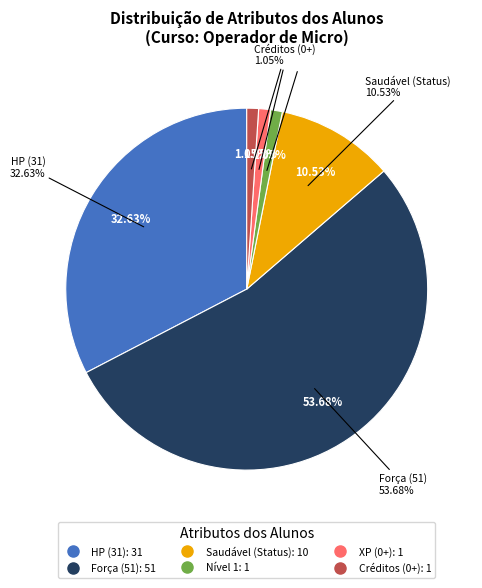

Which series has the widest spread of values?

HP